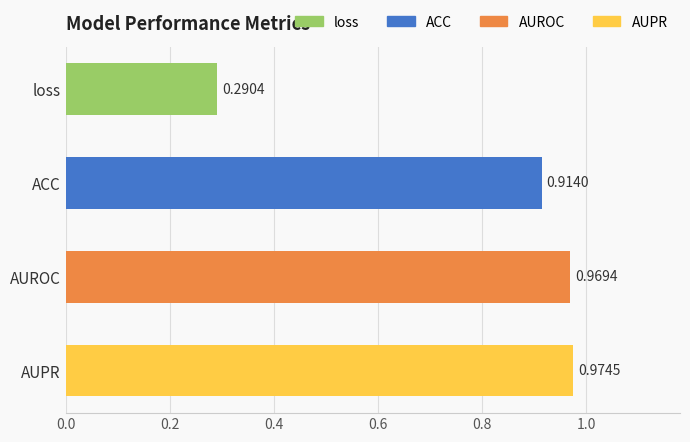

What is the difference between the maximum and second lowest values?

0.1